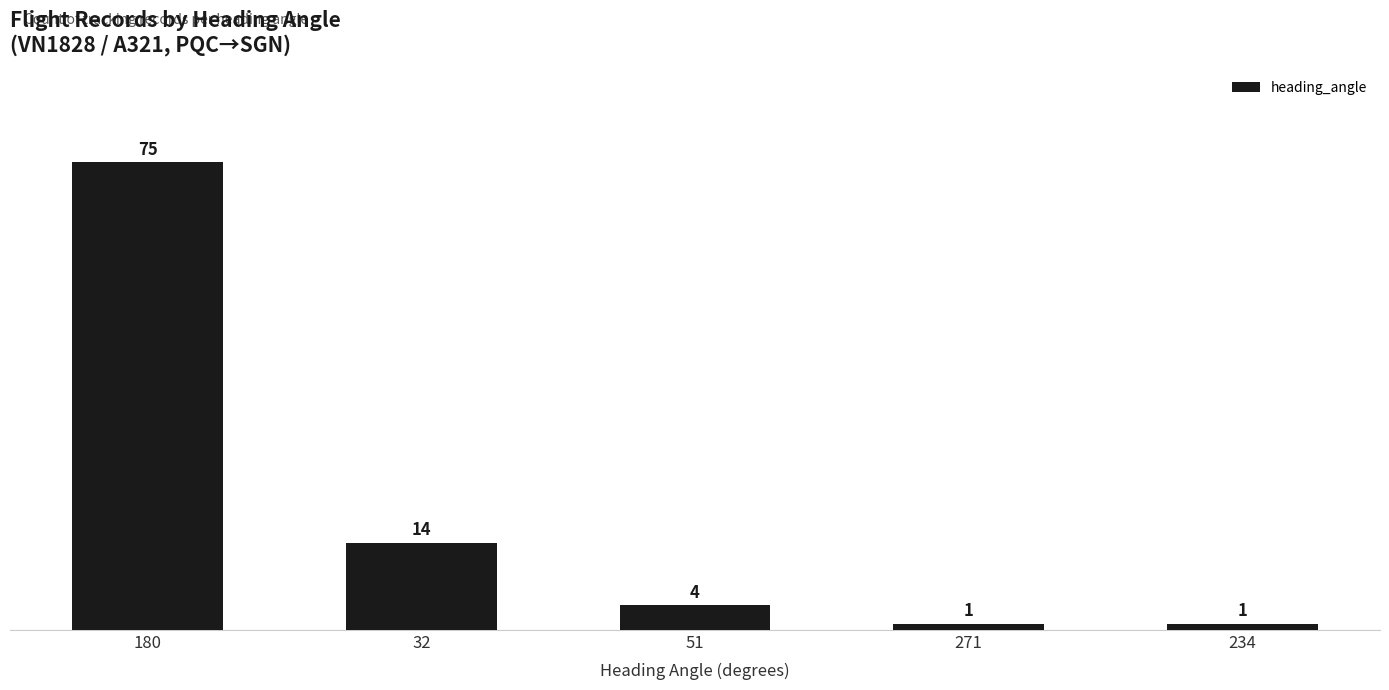

What is the value of the 4th bar from the left?

1